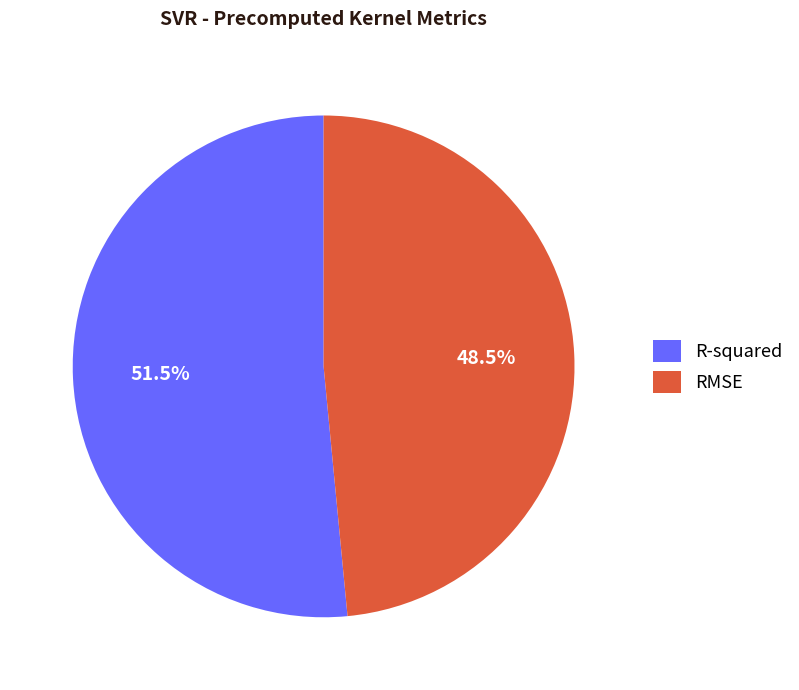

How many segments does this pie chart have?

2